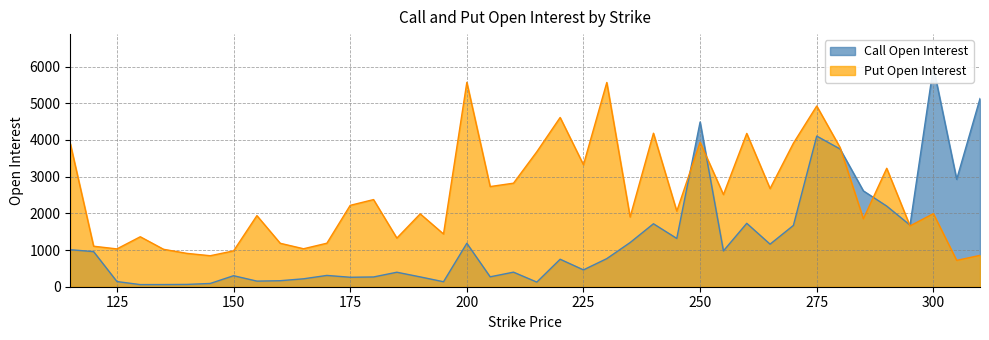

Is the value of Call Open Interest at 275 greater than the value of Put Open Interest at 170?

Yes